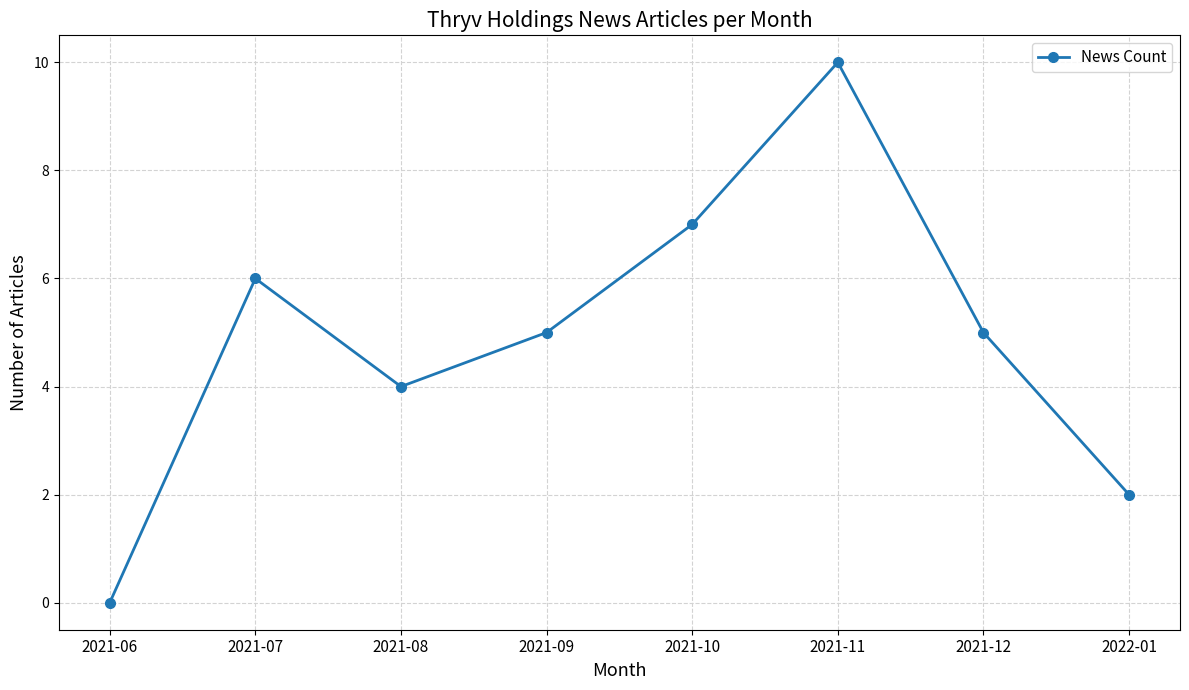

What is the label of the 3rd point from the right?

2021-11